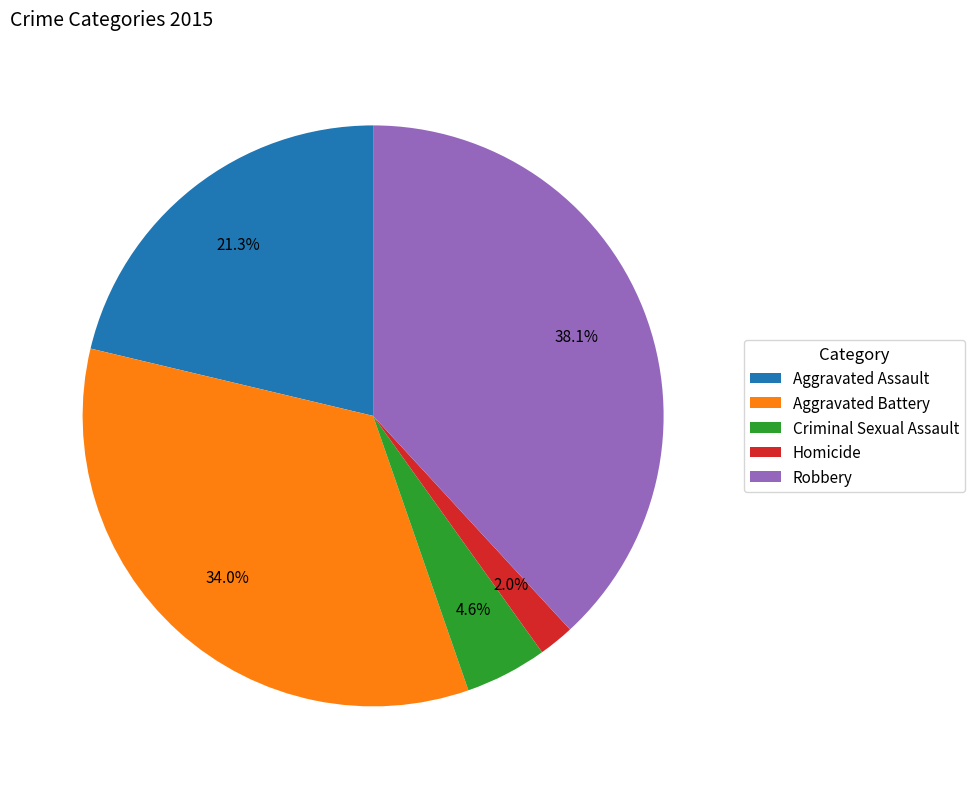

Rank the categories by value from highest to lowest.

Robbery, Aggravated Battery, Aggravated Assault, Criminal Sexual Assault, Homicide